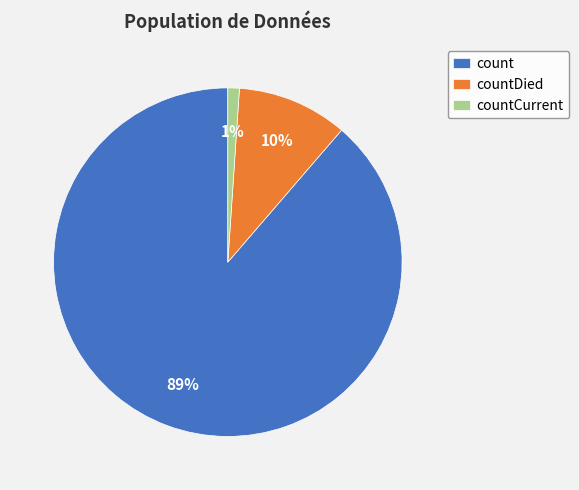

Do countCurrent and countDied together represent more than half of the pie?

No